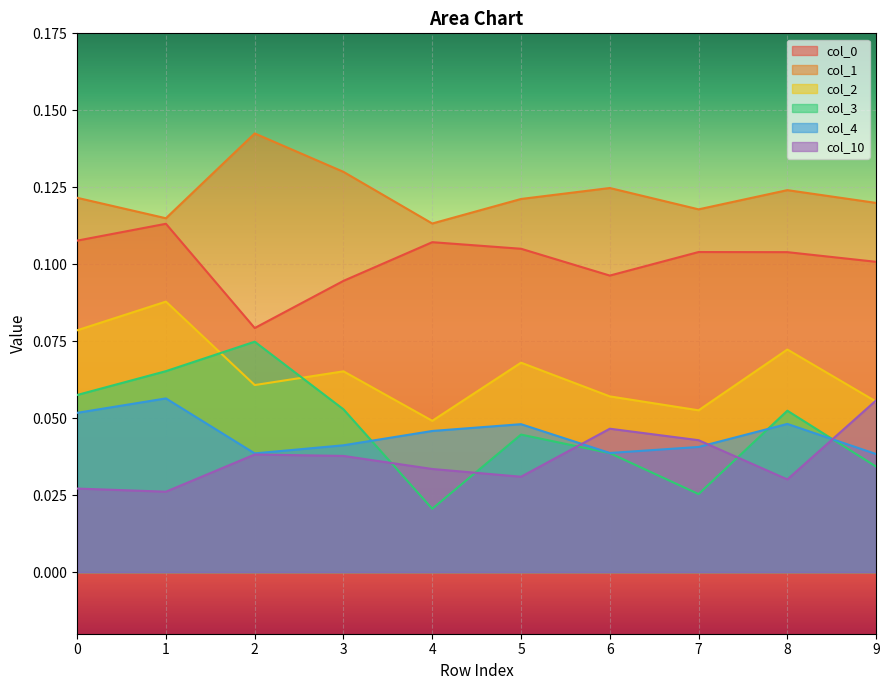

How many lines are shown in the chart?

6